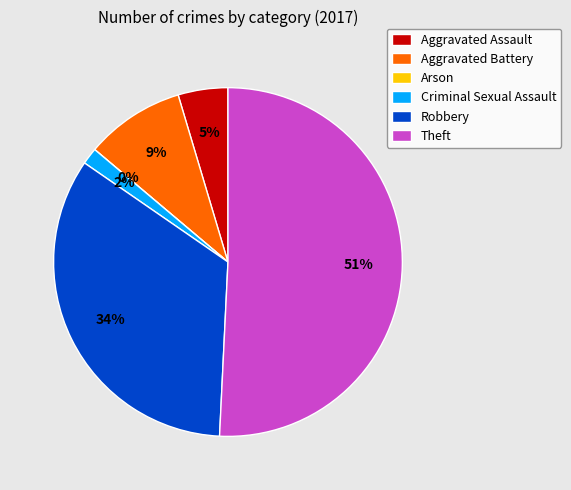

What is the smallest slice in the pie chart?

Arson